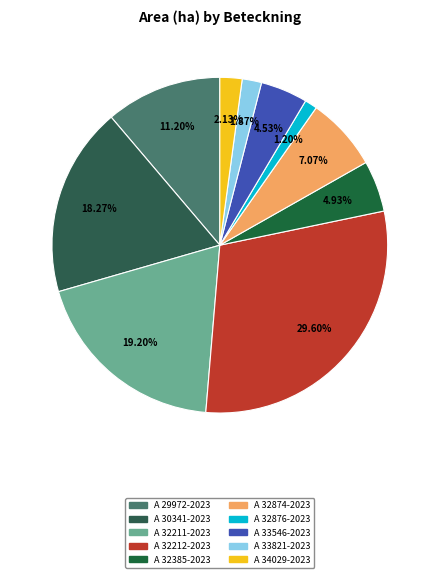

How many slices are in this pie chart?

10